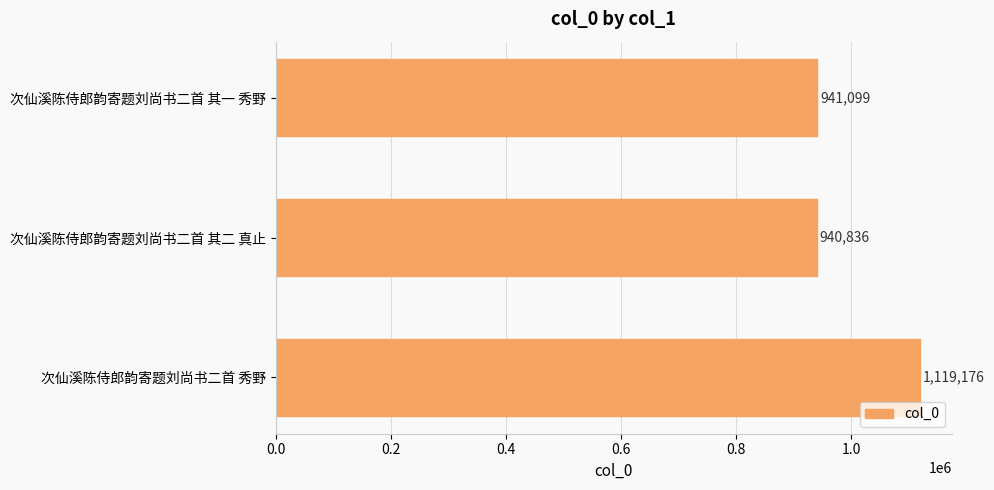

What is the difference between the maximum and second lowest values?

178077